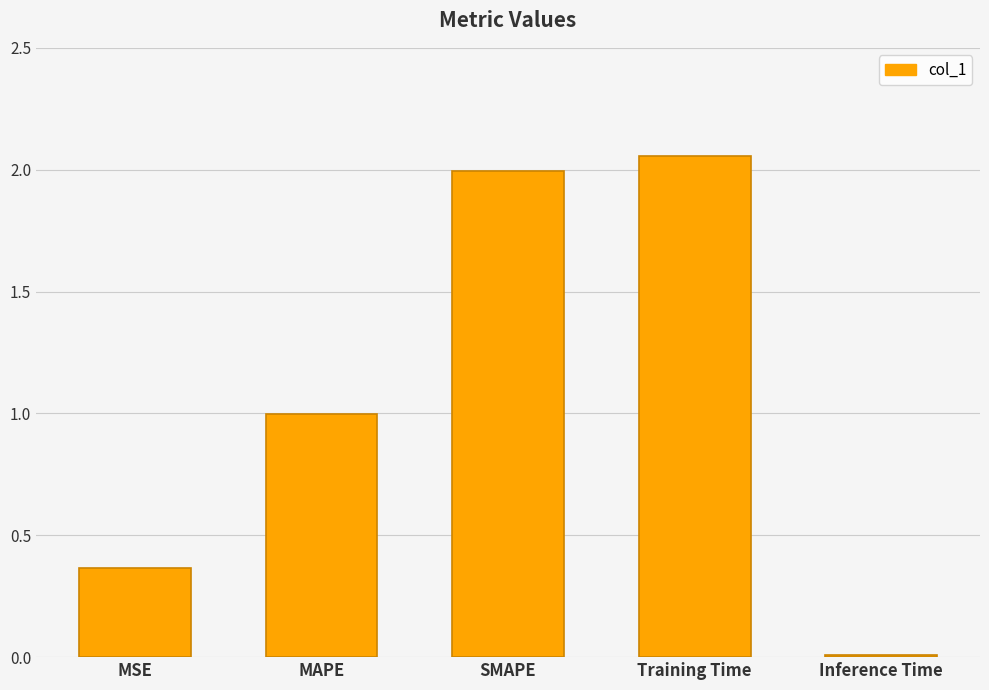

Which category has the lowest value across all series?

Inference Time